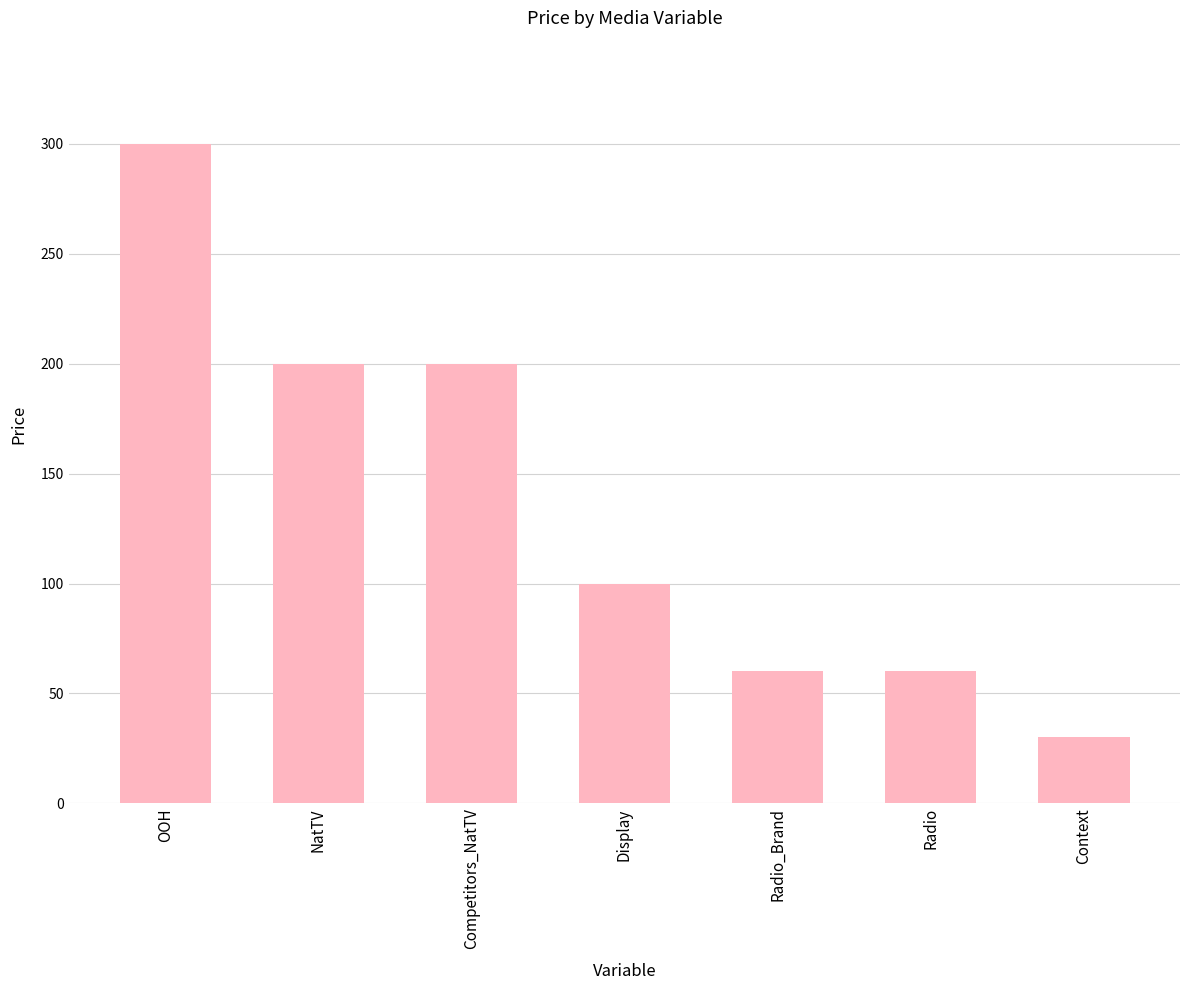

What is the difference between the second highest and second lowest values?

140